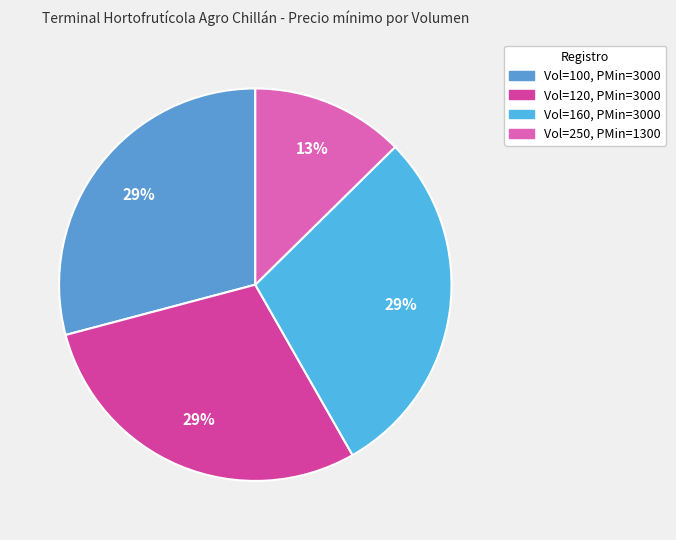

Does any single category account for the majority?

No